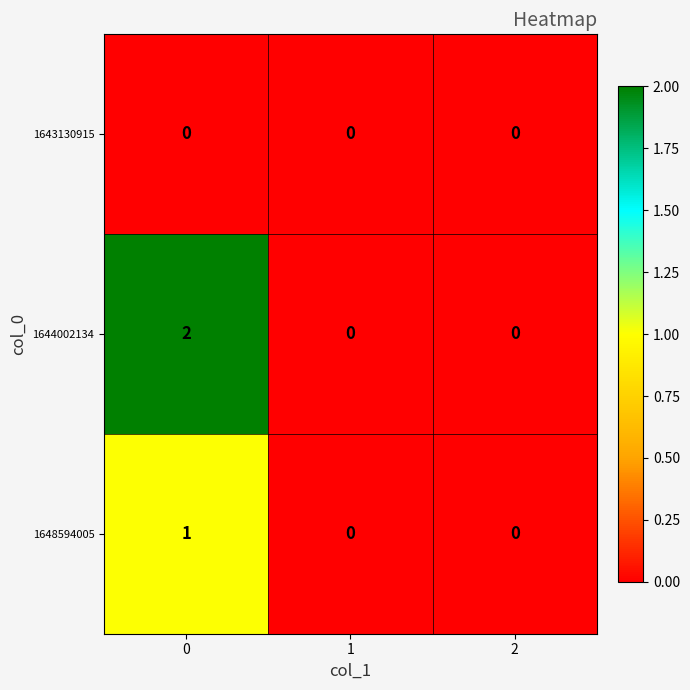

How many positive values does the 1644002134 series have?

1